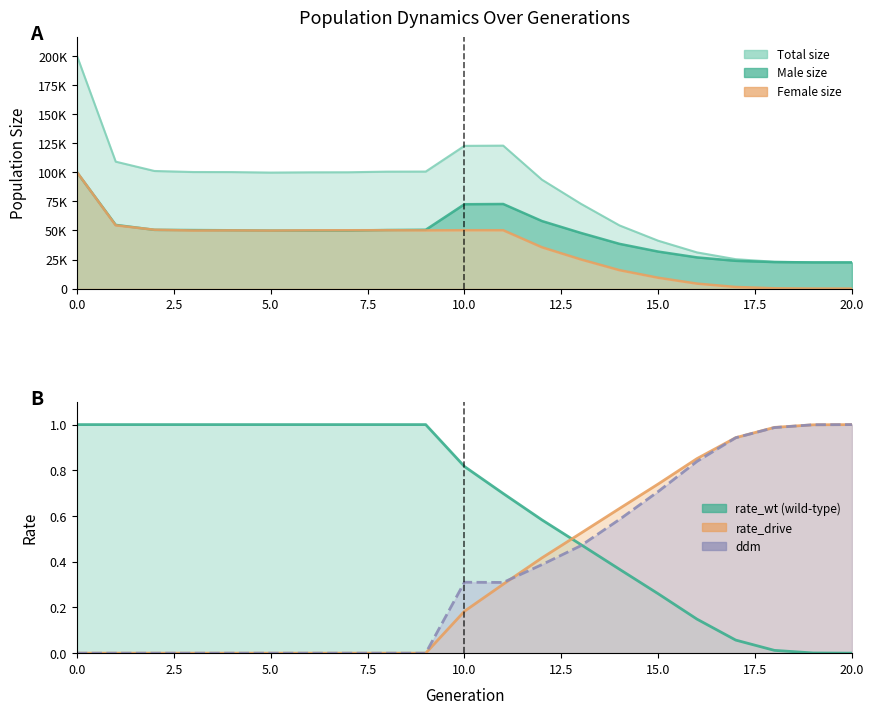

Rank the series by their maximum value, from lowest to highest.

rate_wt, rate_drive, ddm, male_size, female_size, size